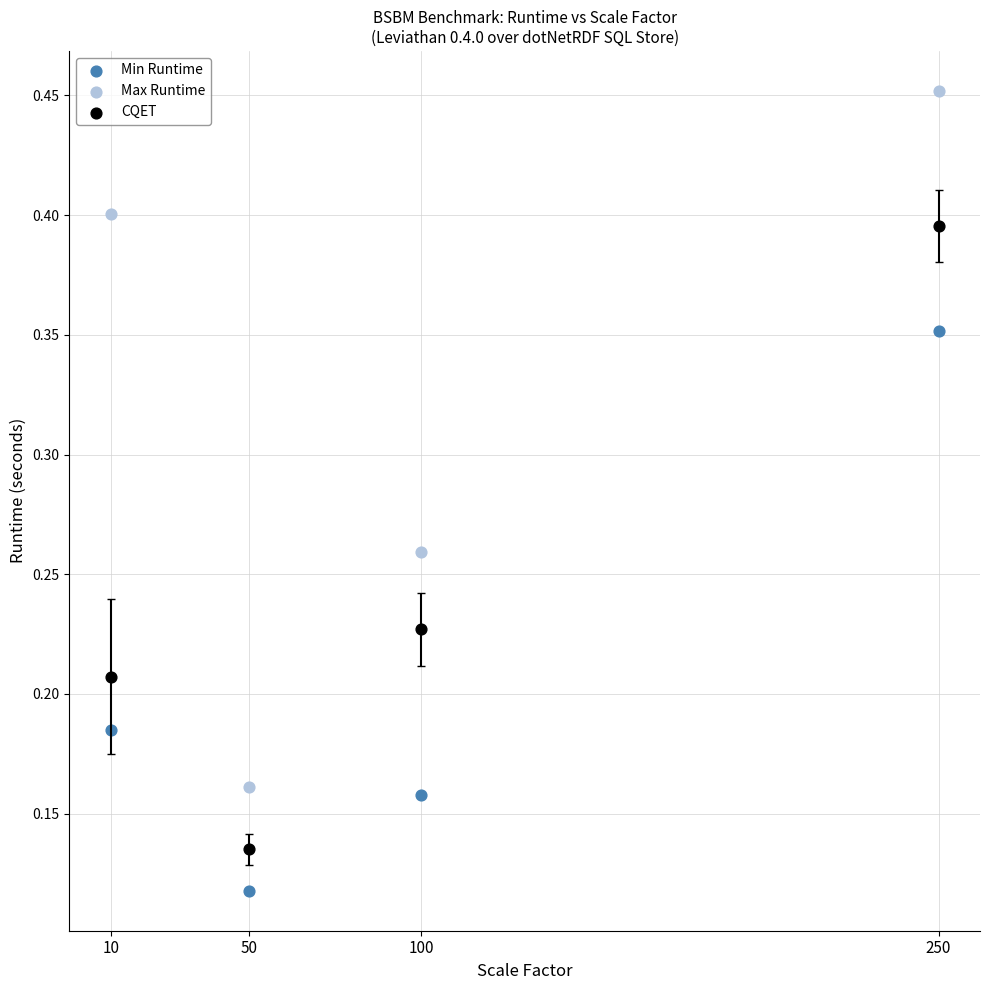

Which series has the largest Y range (max minus min)?

Max Runtime